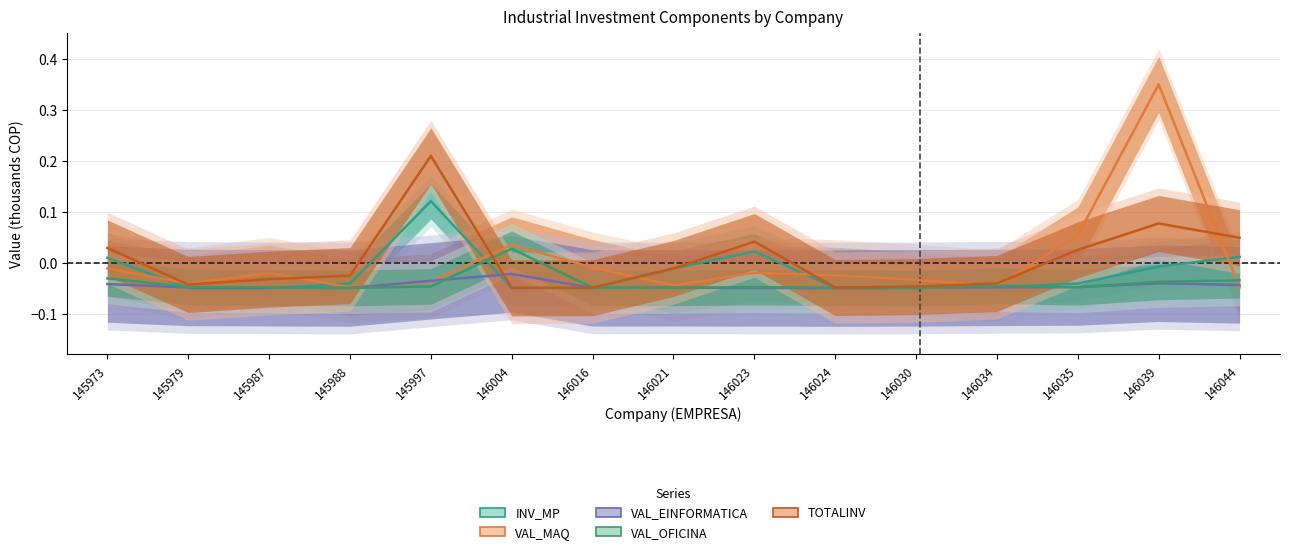

What is the greatest value displayed?

0.4